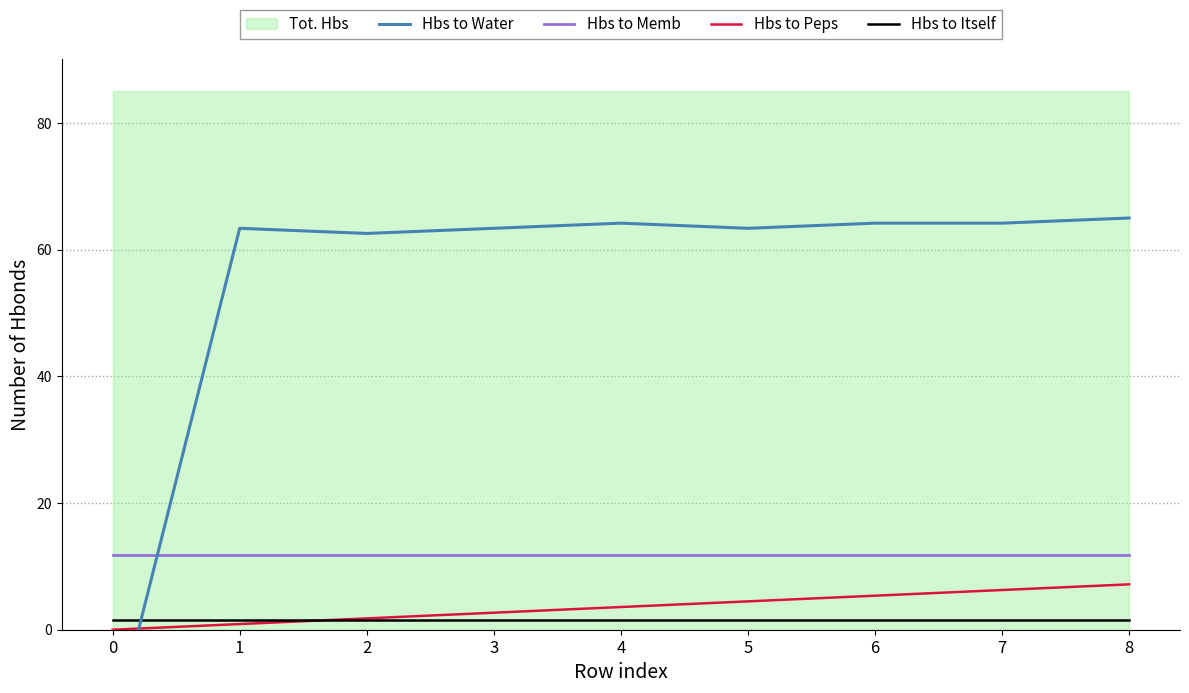

What is the difference between the highest and lowest values at 5?

61.9